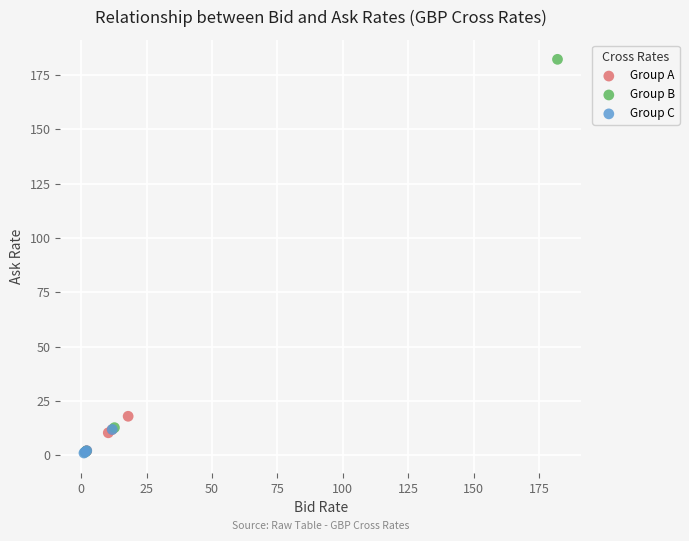

Which series contains the highest Y value?

Group B